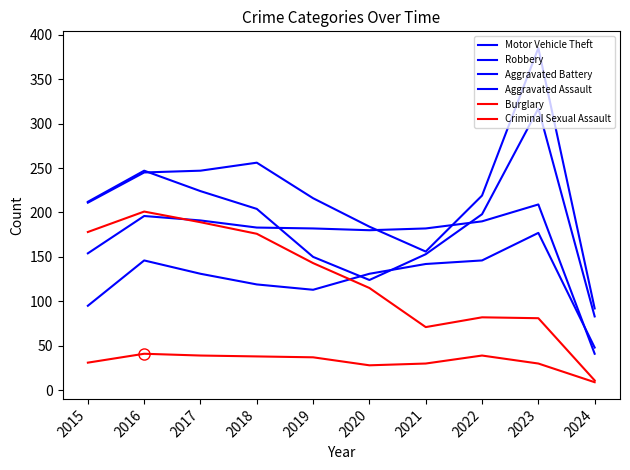

At which label does Burglary reach its minimum?

2024